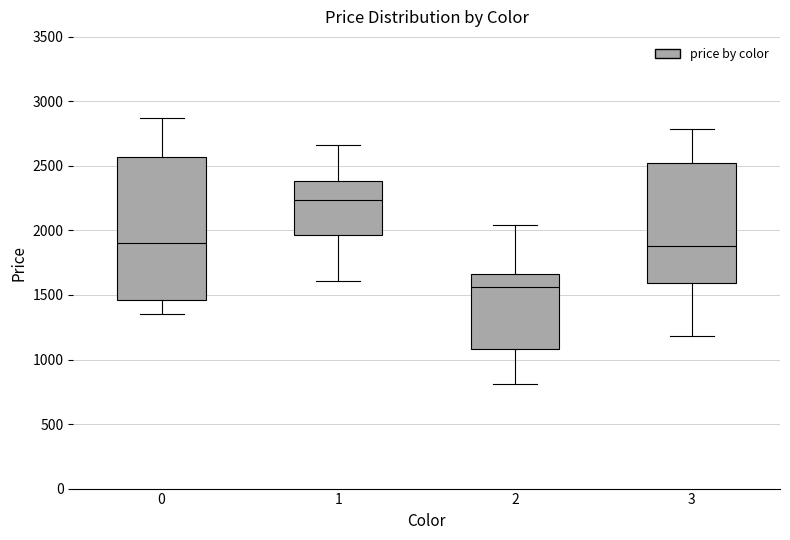

Which box has the highest median line?

1